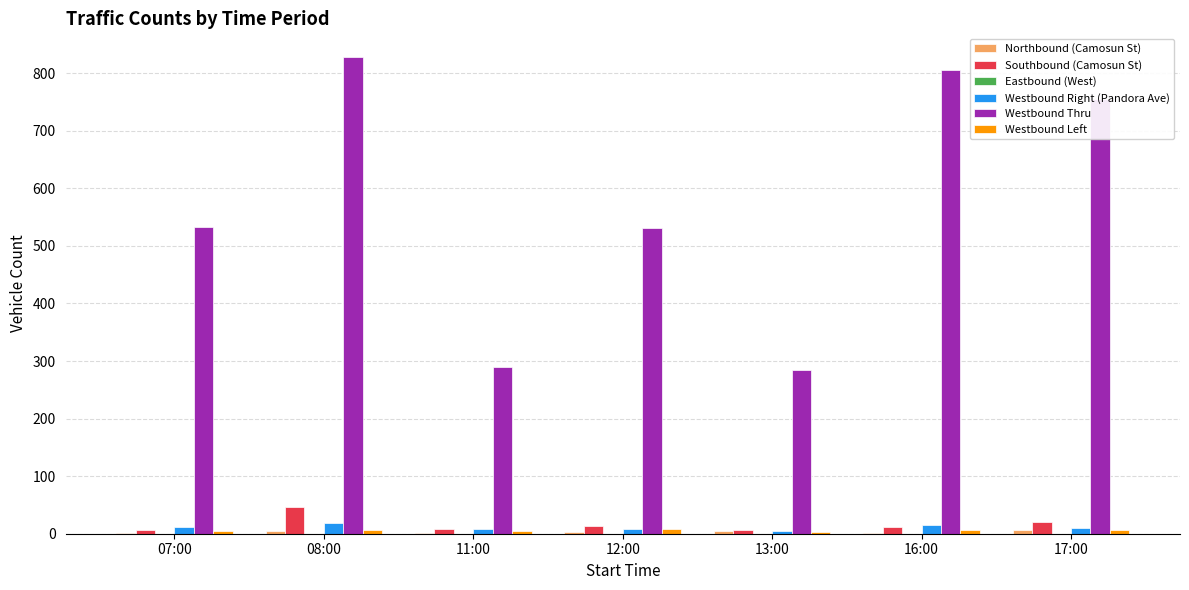

Is it true that Westbound Right (Pandora Ave) equals 8 at 11:00?

True